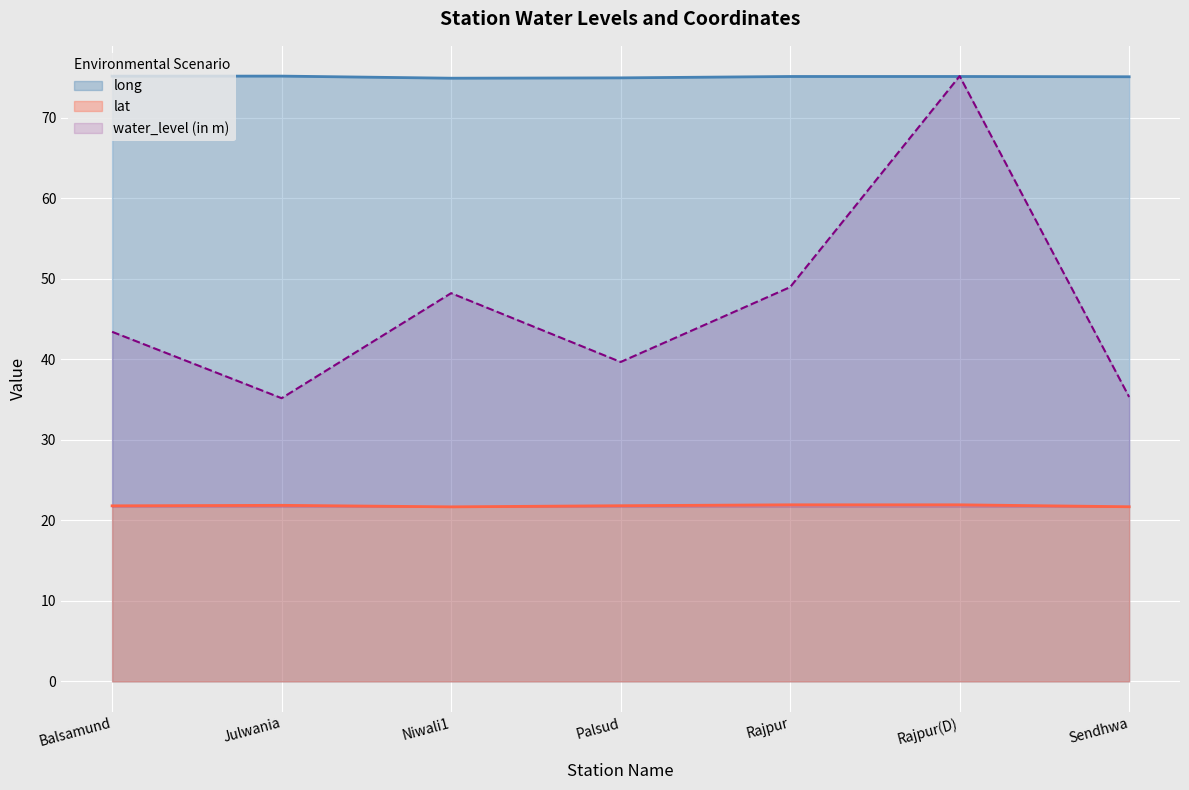

Reading left to right, list all the values displayed in this chart.

water_level (in m): 43.4	35.2	48.2	39.7	49.0	75.2	35.3
lat: 21.8	21.9	21.7	21.8	21.9	21.9	21.7
long: 75.2	75.2	74.9	75.0	75.1	75.1	75.1